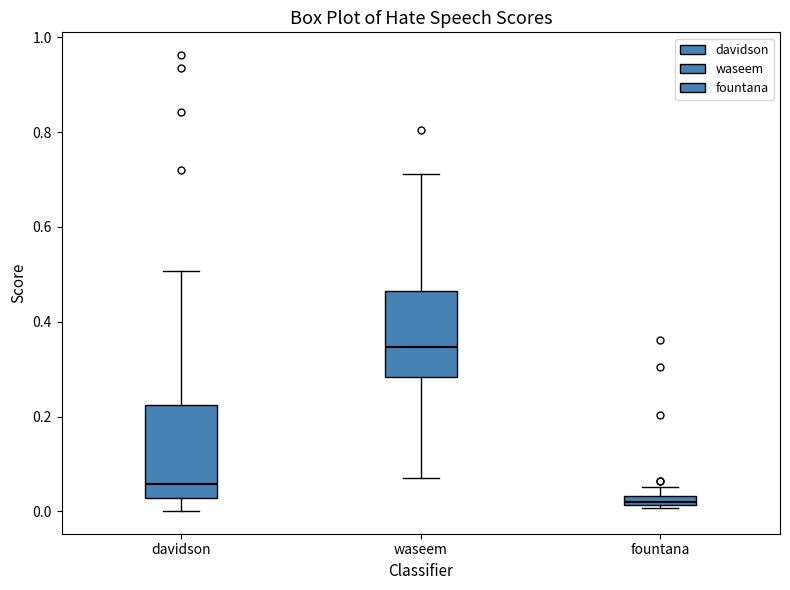

Where is the upper edge of the box for fountana on the y-axis? The values are not printed on the chart, so give them approximately, as read against the axis.

0.04